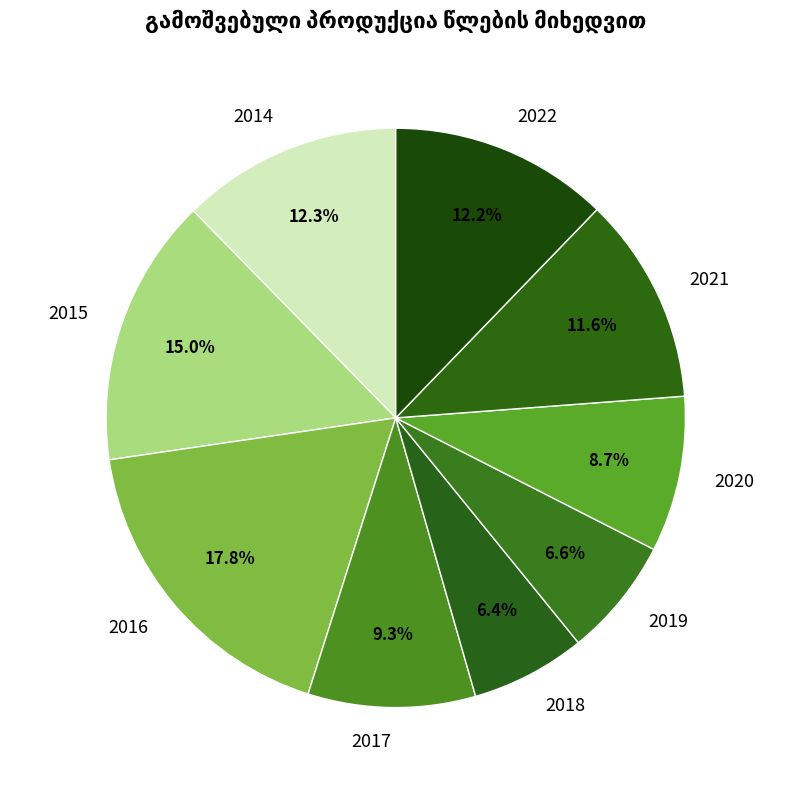

How many segments does this pie chart have?

9